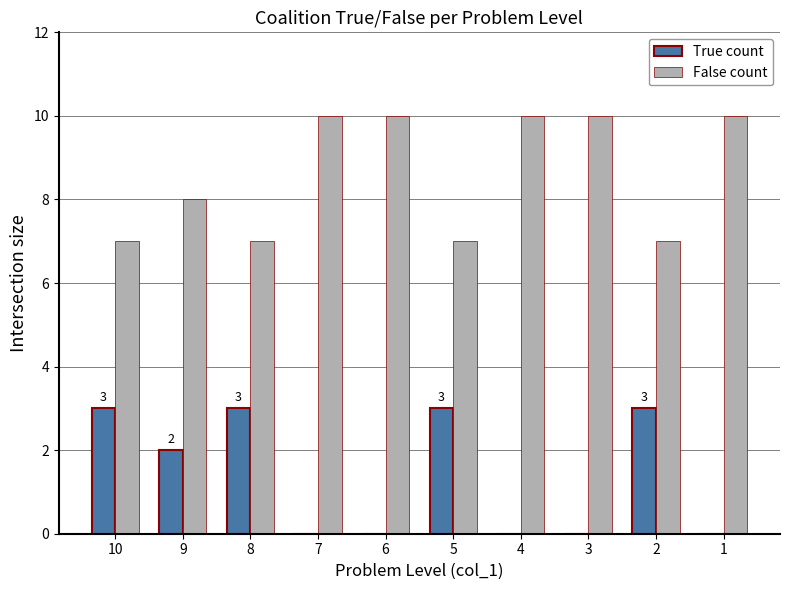

What are all the series names shown in the legend?

True count, False count